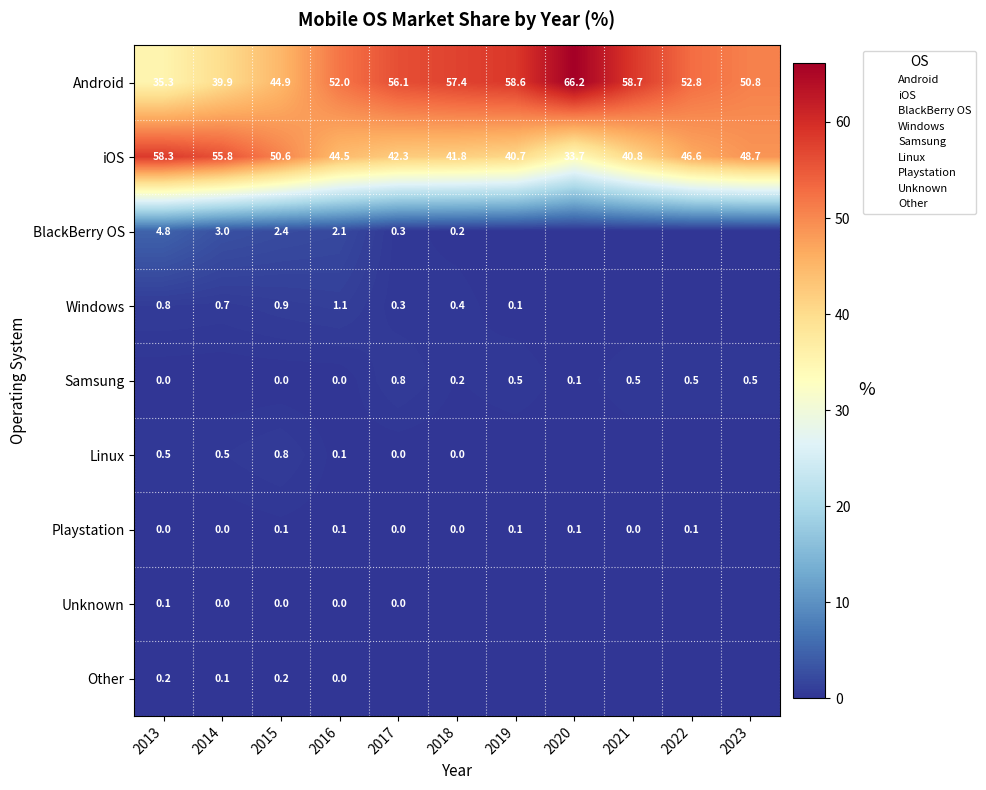

Rank the series at 2014 from lowest to highest value.

Samsung, Unknown, Playstation, Other, Linux, Windows, BlackBerry OS, Android, iOS